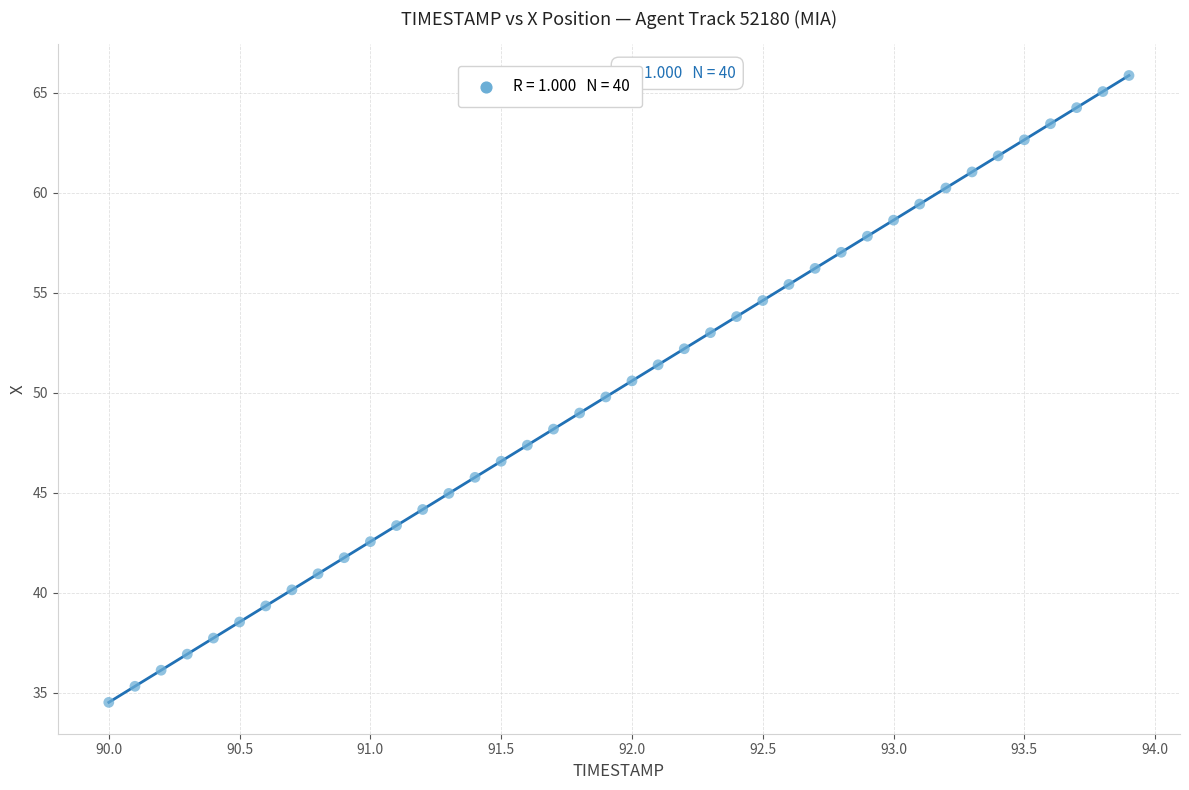

What is the range of X values (max minus min)?

3.9